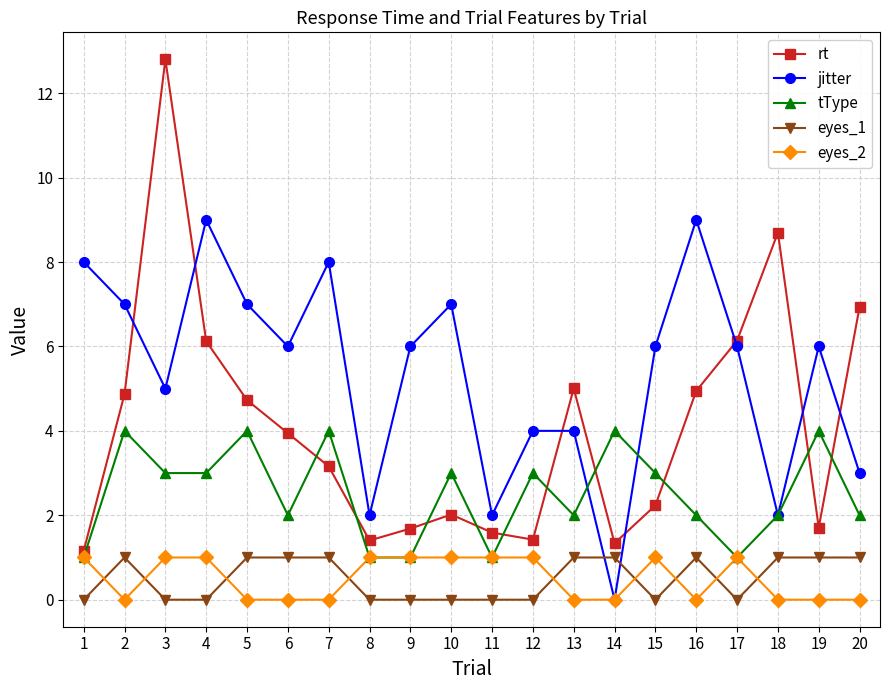

The eyes_2 series shows -0.3 at 16. True or false?

False